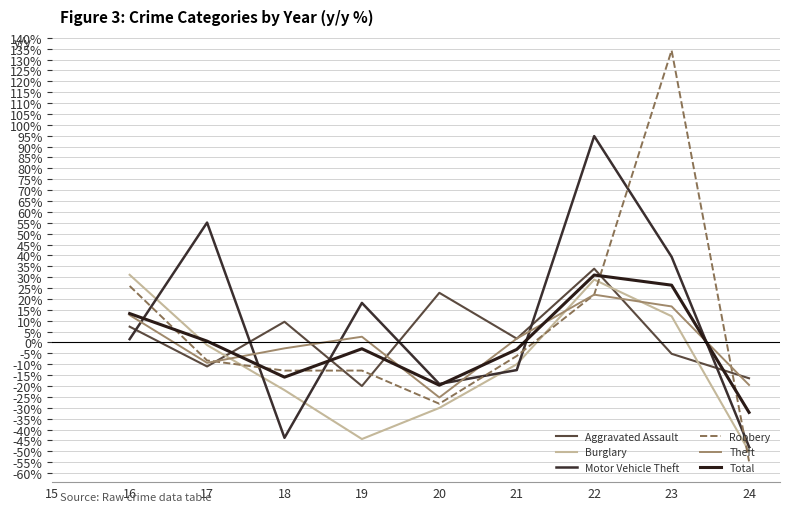

How many lines are shown in the chart?

6